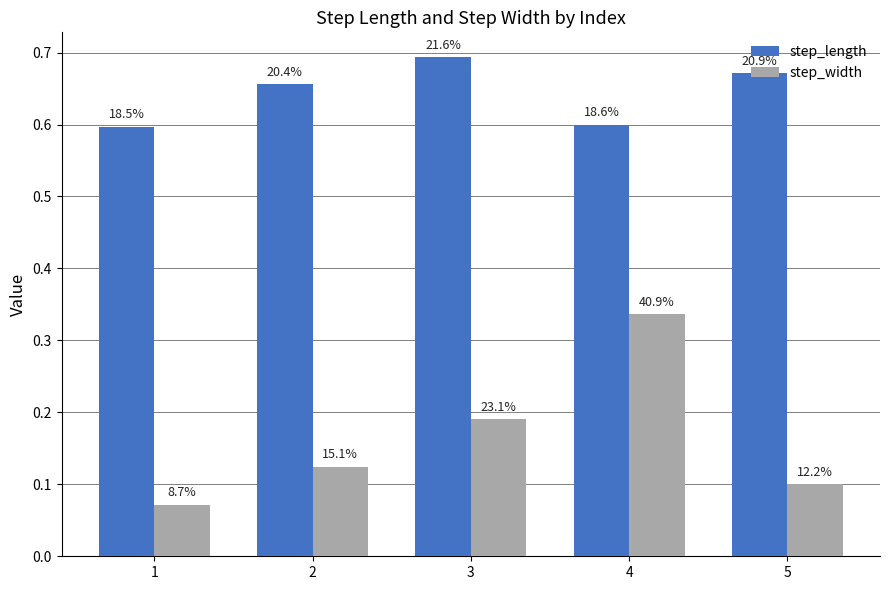

At which category is the sum across all series the highest?

4